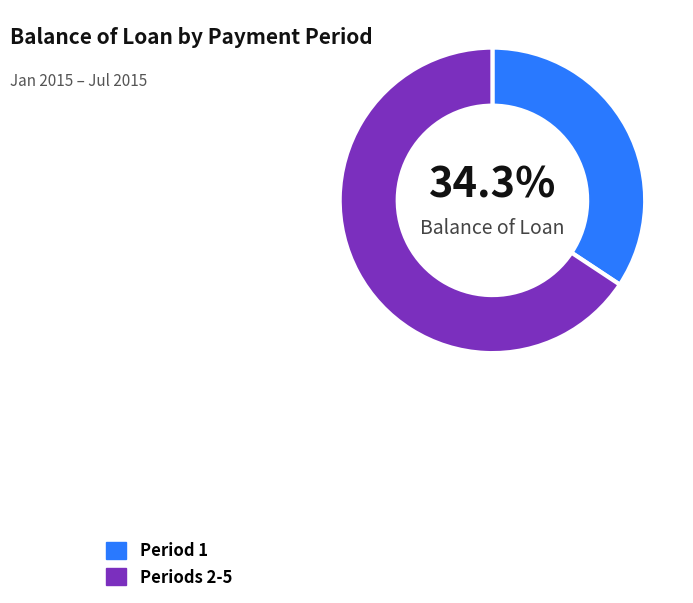

Do Period 1 and Periods 2-5 together represent more than half of the pie?

Yes